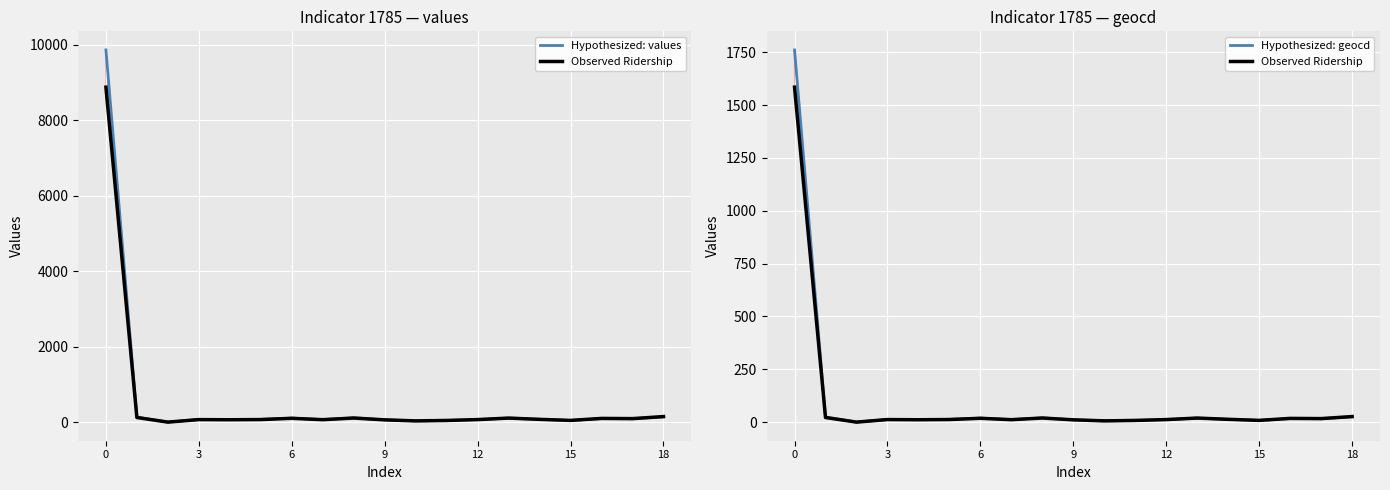

Is it true that Hypothesized: values equals 171.6 at 18?

False